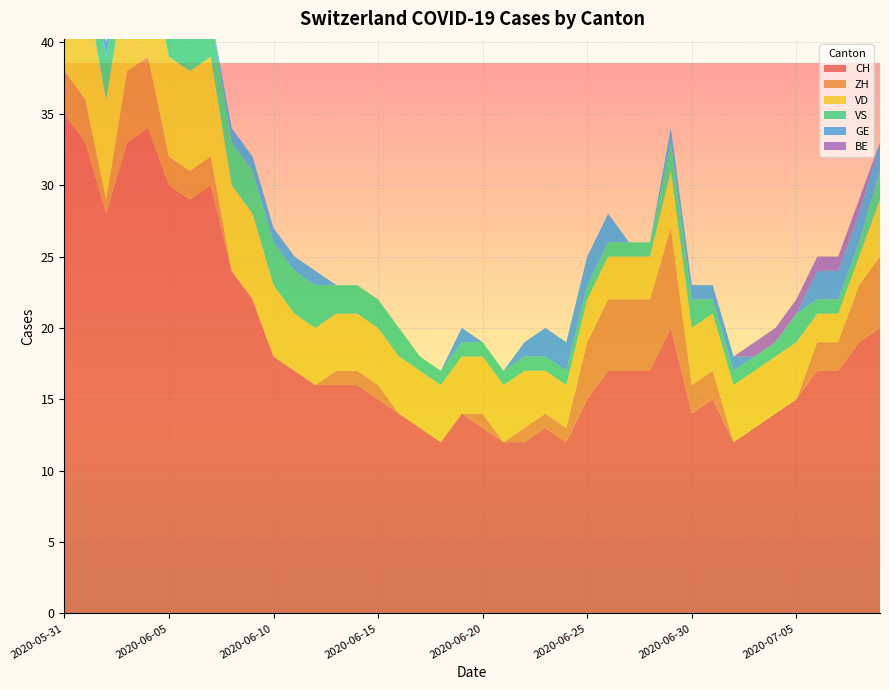

Reading left to right, list all the values displayed in this chart.

CH: 2020-05-31=35	2020-06-01=33	2020-06-02=28	2020-06-03=33	2020-06-04=34	2020-06-05=30	2020-06-06=29	2020-06-07=30	2020-06-08=24	2020-06-09=22	2020-06-10=18	2020-06-11=17	2020-06-12=16	2020-06-13=16	2020-06-14=16	2020-06-15=15	2020-06-16=14	2020-06-17=13	2020-06-18=12	2020-06-19=14	2020-06-20=13	2020-06-21=12	2020-06-22=12	2020-06-23=13	2020-06-24=12	2020-06-25=15	2020-06-26=17	2020-06-27=17	2020-06-28=17	2020-06-29=20	2020-06-30=14	2020-07-01=15	2020-07-02=12	2020-07-03=13	2020-07-04=14	2020-07-05=15	2020-07-06=17	2020-07-07=17	2020-07-08=19	2020-07-09=20
ZH: 2020-05-31=3	2020-06-01=3	2020-06-02=1	2020-06-03=5	2020-06-04=5	2020-06-05=2	2020-06-06=2	2020-06-07=2	2020-06-08=0	2020-06-09=0	2020-06-10=0	2020-06-11=0	2020-06-12=0	2020-06-13=1	2020-06-14=1	2020-06-15=1	2020-06-16=0	2020-06-17=0	2020-06-18=0	2020-06-19=0	2020-06-20=1	2020-06-21=0	2020-06-22=1	2020-06-23=1	2020-06-24=1	2020-06-25=4	2020-06-26=5	2020-06-27=5	2020-06-28=5	2020-06-29=7	2020-06-30=2	2020-07-01=2	2020-07-02=0	2020-07-03=0	2020-07-04=0	2020-07-05=0	2020-07-06=2	2020-07-07=2	2020-07-08=4	2020-07-09=5
VD: 2020-05-31=8	2020-06-01=8	2020-06-02=7	2020-06-03=7	2020-06-04=7	2020-06-05=7	2020-06-06=7	2020-06-07=7	2020-06-08=6	2020-06-09=6	2020-06-10=5	2020-06-11=4	2020-06-12=4	2020-06-13=4	2020-06-14=4	2020-06-15=4	2020-06-16=4	2020-06-17=4	2020-06-18=4	2020-06-19=4	2020-06-20=4	2020-06-21=4	2020-06-22=4	2020-06-23=3	2020-06-24=3	2020-06-25=3	2020-06-26=3	2020-06-27=3	2020-06-28=3	2020-06-29=4	2020-06-30=4	2020-07-01=4	2020-07-02=4	2020-07-03=4	2020-07-04=4	2020-07-05=4	2020-07-06=2	2020-07-07=2	2020-07-08=2	2020-07-09=4
VS: 2020-05-31=5	2020-06-01=3	2020-06-02=3	2020-06-03=3	2020-06-04=3	2020-06-05=3	2020-06-06=3	2020-06-07=3	2020-06-08=3	2020-06-09=3	2020-06-10=3	2020-06-11=3	2020-06-12=3	2020-06-13=2	2020-06-14=2	2020-06-15=2	2020-06-16=2	2020-06-17=1	2020-06-18=1	2020-06-19=1	2020-06-20=1	2020-06-21=1	2020-06-22=1	2020-06-23=1	2020-06-24=1	2020-06-25=1	2020-06-26=1	2020-06-27=1	2020-06-28=1	2020-06-29=2	2020-06-30=2	2020-07-01=1	2020-07-02=1	2020-07-03=1	2020-07-04=1	2020-07-05=2	2020-07-06=1	2020-07-07=1	2020-07-08=1	2020-07-09=2
GE: 2020-05-31=0	2020-06-01=0	2020-06-02=1	2020-06-03=1	2020-06-04=1	2020-06-05=1	2020-06-06=0	2020-06-07=0	2020-06-08=1	2020-06-09=1	2020-06-10=1	2020-06-11=1	2020-06-12=1	2020-06-13=0	2020-06-14=0	2020-06-15=0	2020-06-16=0	2020-06-17=0	2020-06-18=0	2020-06-19=1	2020-06-20=0	2020-06-21=0	2020-06-22=1	2020-06-23=2	2020-06-24=2	2020-06-25=2	2020-06-26=2	2020-06-27=0	2020-06-28=0	2020-06-29=1	2020-06-30=1	2020-07-01=1	2020-07-02=1	2020-07-03=0	2020-07-04=0	2020-07-05=0	2020-07-06=2	2020-07-07=2	2020-07-08=2	2020-07-09=2
BE: 2020-05-31=1	2020-06-01=1	2020-06-02=0	2020-06-03=0	2020-06-04=0	2020-06-05=0	2020-06-06=0	2020-06-07=0	2020-06-08=0	2020-06-09=0	2020-06-10=0	2020-06-11=0	2020-06-12=0	2020-06-13=0	2020-06-14=0	2020-06-15=0	2020-06-16=0	2020-06-17=0	2020-06-18=0	2020-06-19=0	2020-06-20=0	2020-06-21=0	2020-06-22=0	2020-06-23=0	2020-06-24=0	2020-06-25=0	2020-06-26=0	2020-06-27=0	2020-06-28=0	2020-06-29=0	2020-06-30=0	2020-07-01=0	2020-07-02=0	2020-07-03=1	2020-07-04=1	2020-07-05=1	2020-07-06=1	2020-07-07=1	2020-07-08=1	2020-07-09=0